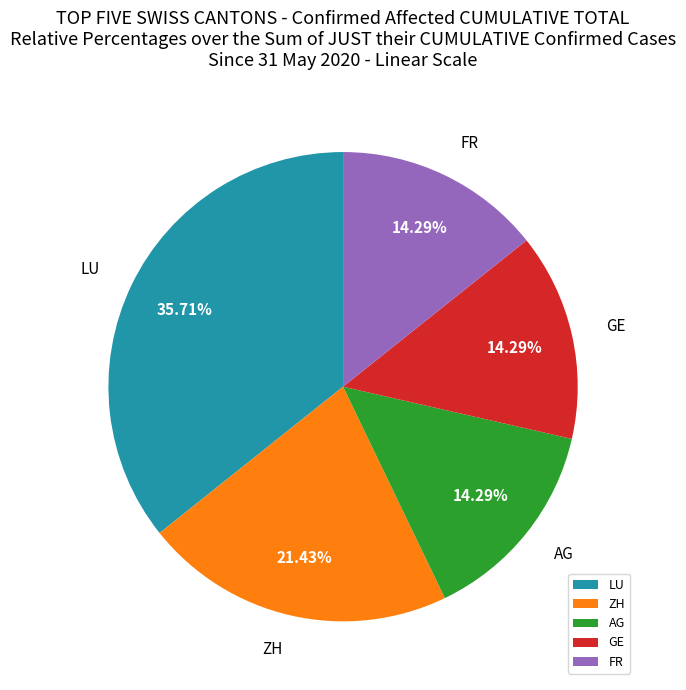

What percentage is the ZH slice, to the nearest percent?

21%